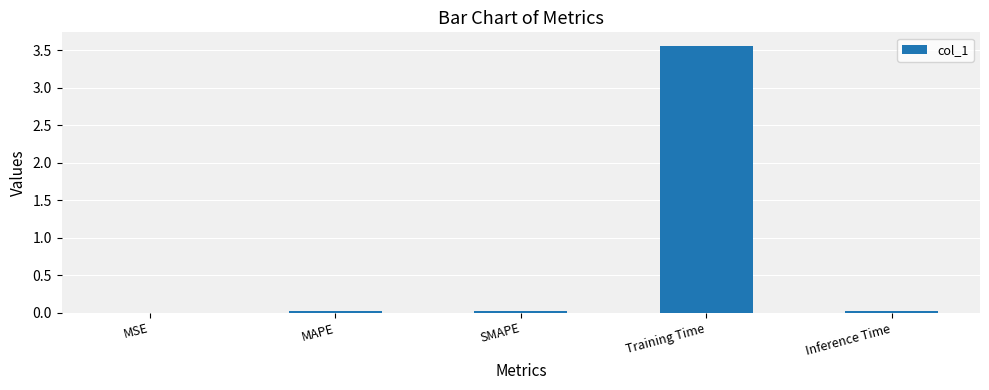

True or false: the data shows 0.0 at Inference Time.

True